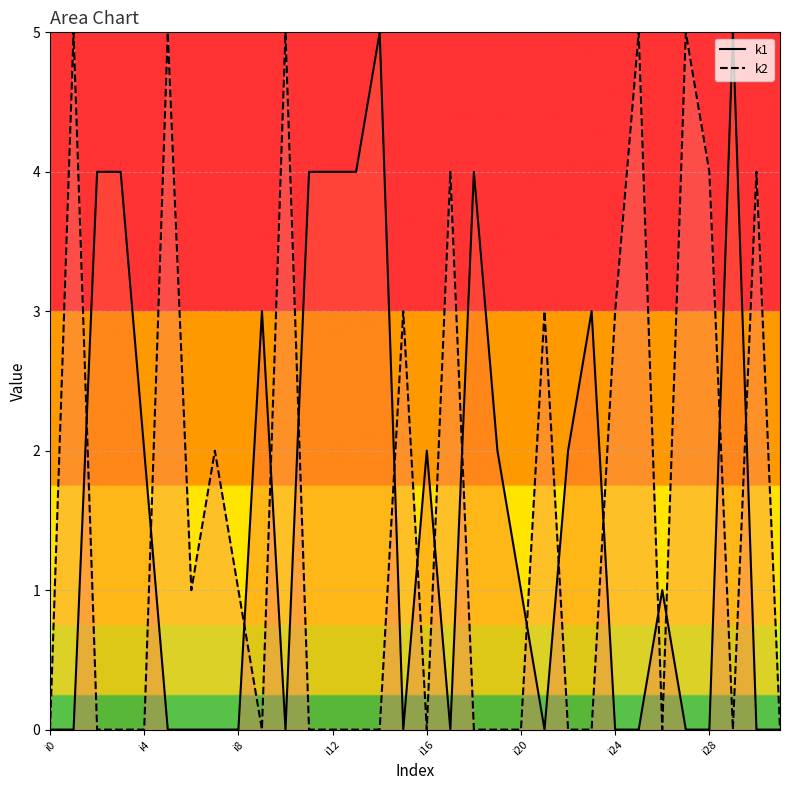

What position from the right is 17?

15